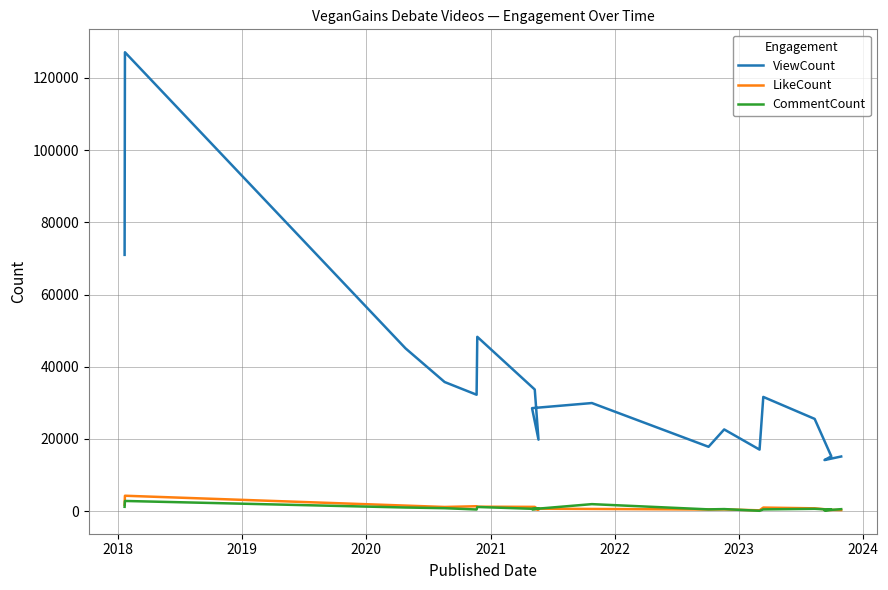

How many categories are shown in the chart?

18